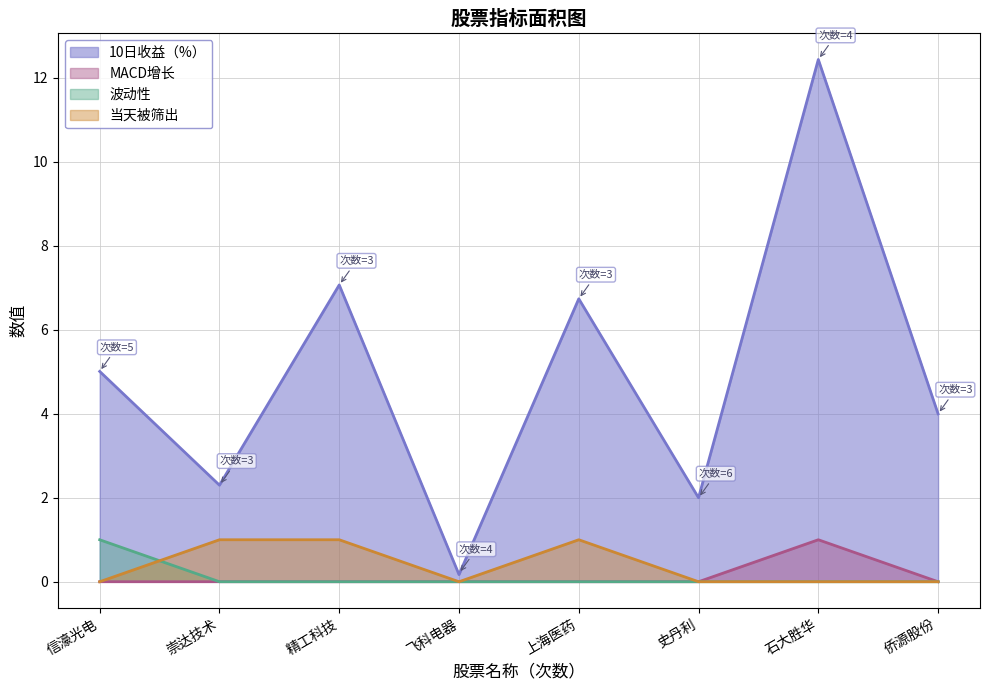

Which series has the largest total across all categories?

10日收益（%）